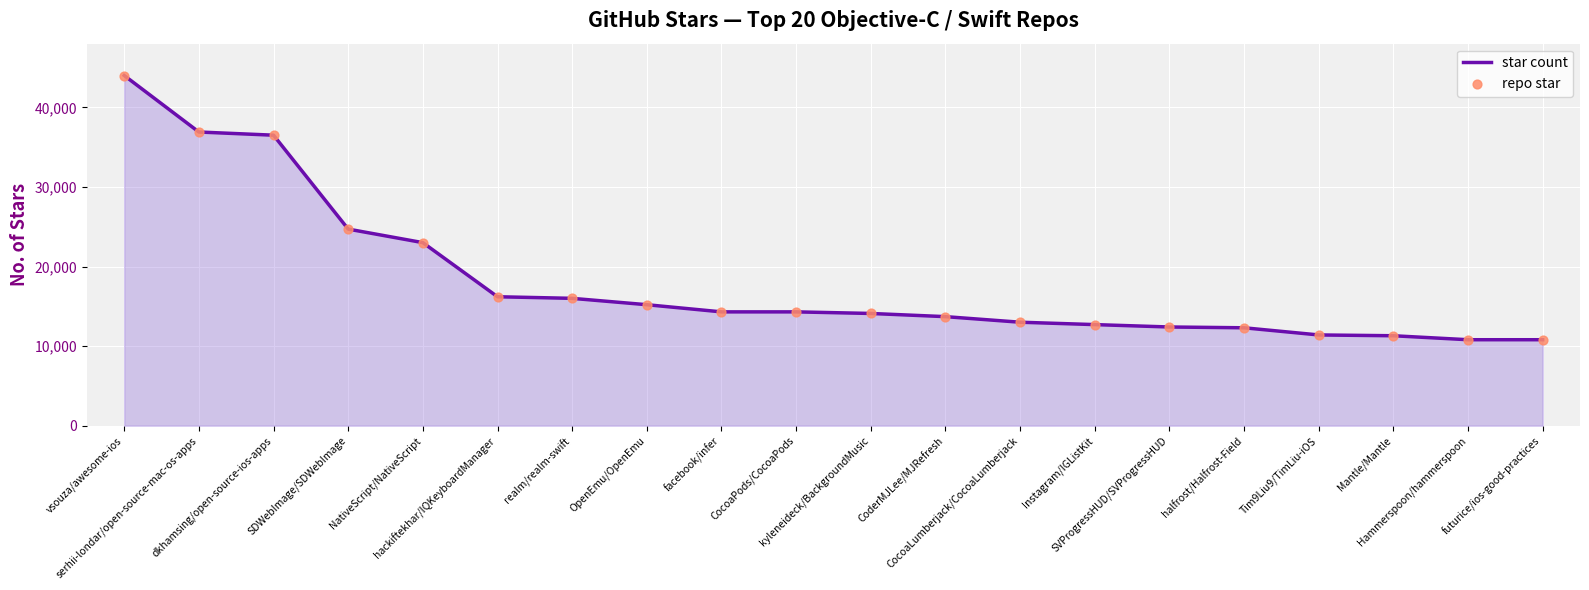

What is the smallest value displayed?

10800